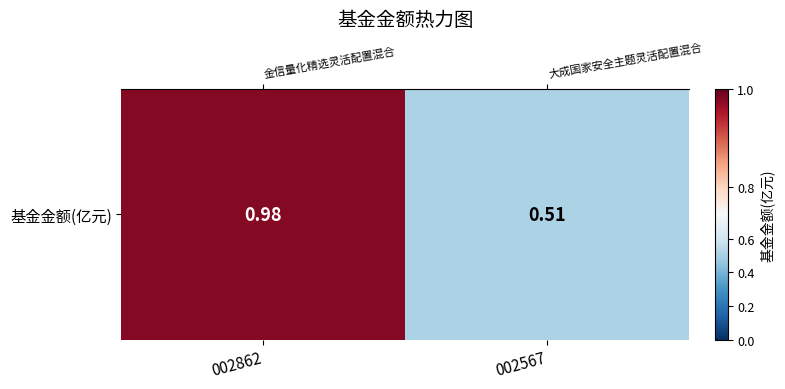

The value at 002567 is 0.7. True or false?

False